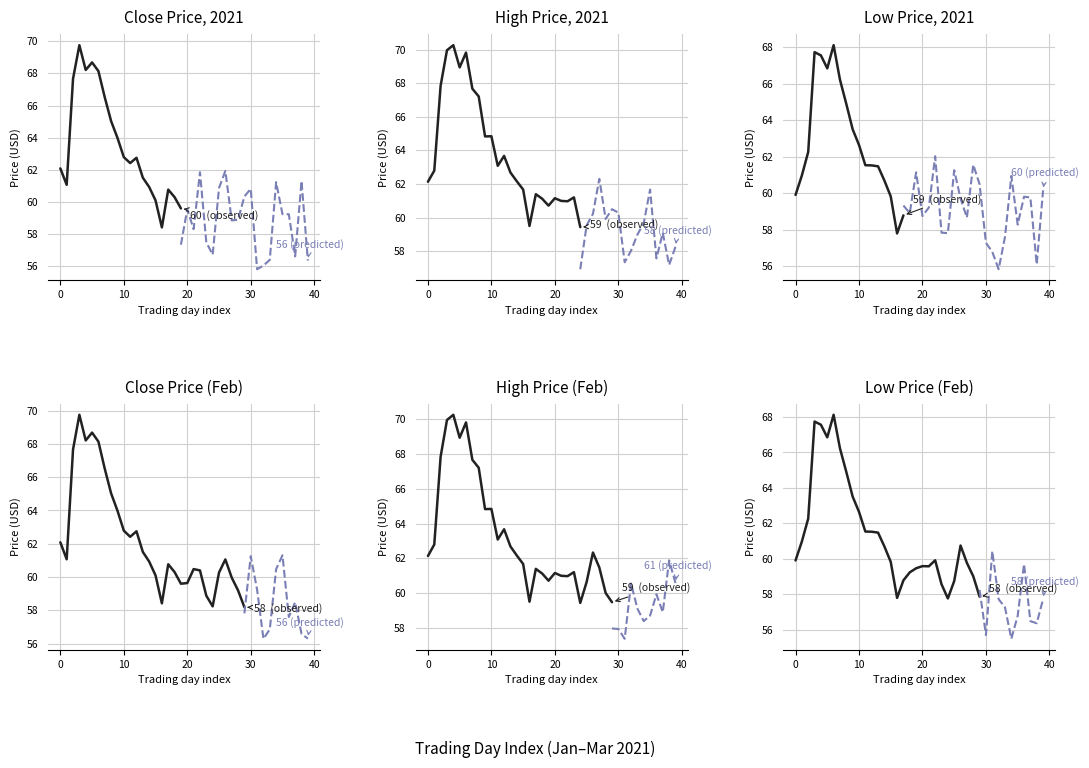

What is the value of the Low point at the 31st from the left?

58.0